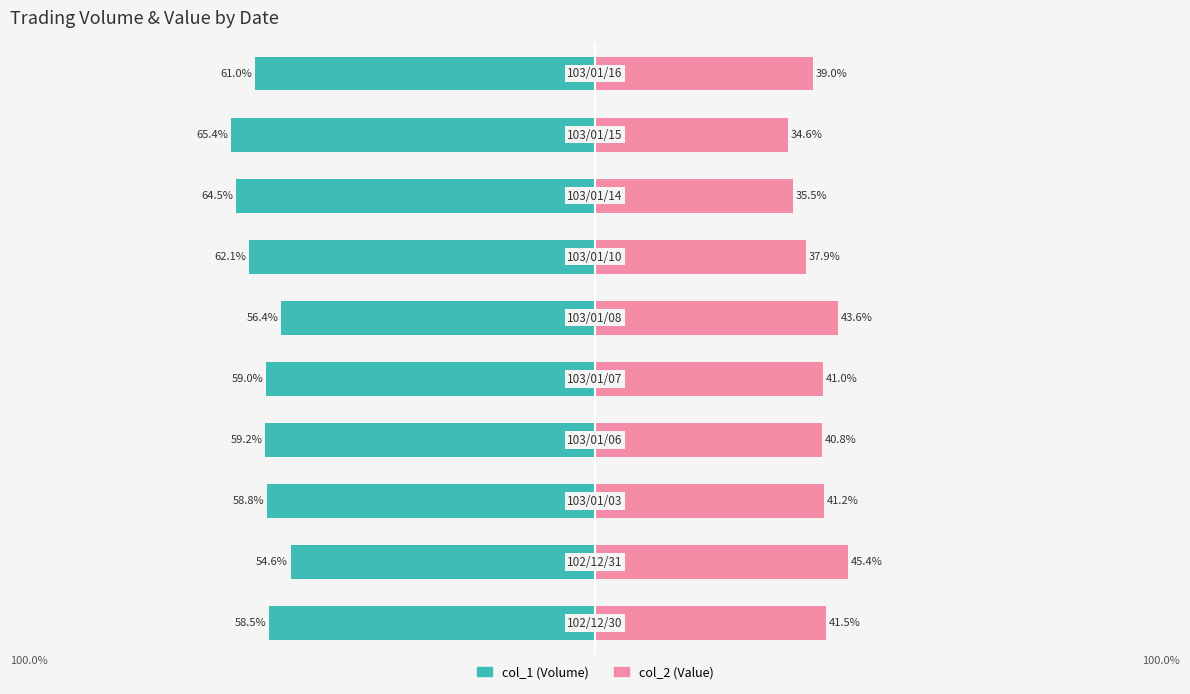

True or false: col_2 (Value) has a value of 47.8 at 8.

False